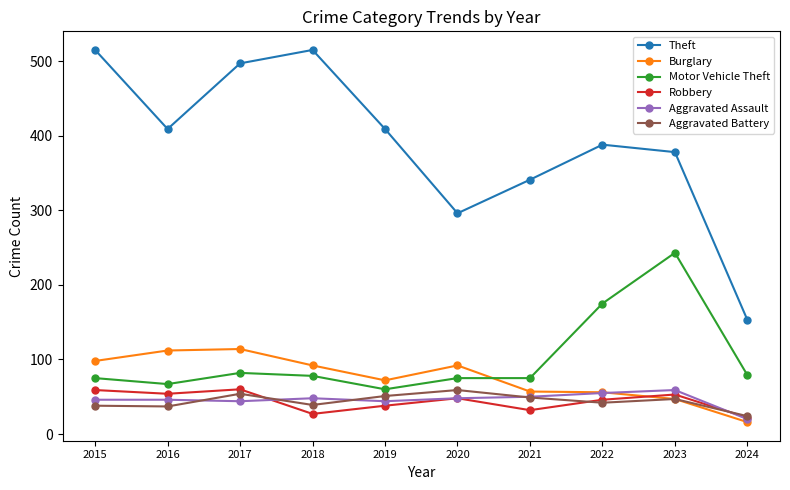

What is the total value across all series at 2022?

762